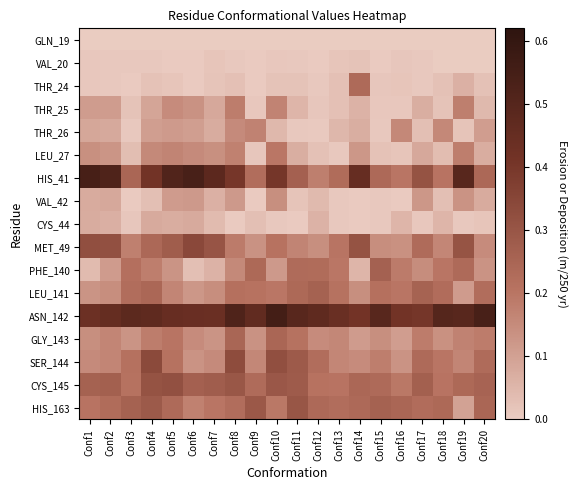

What is the total value across all series at Conf20?

2.5